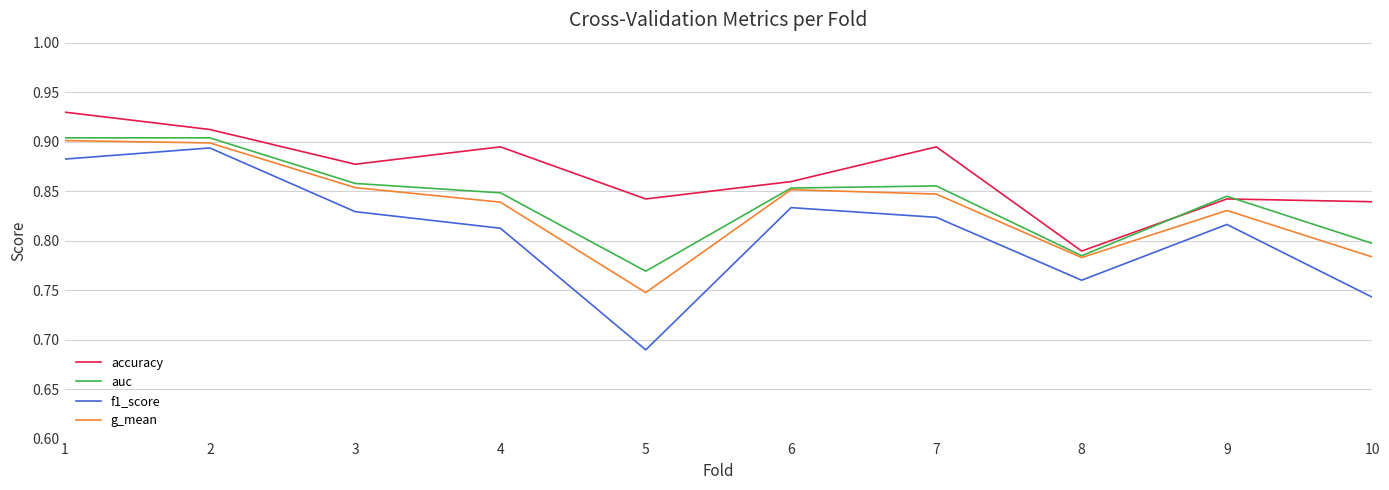

Is the value of g_mean at 10 greater than the value of auc at 10?

No